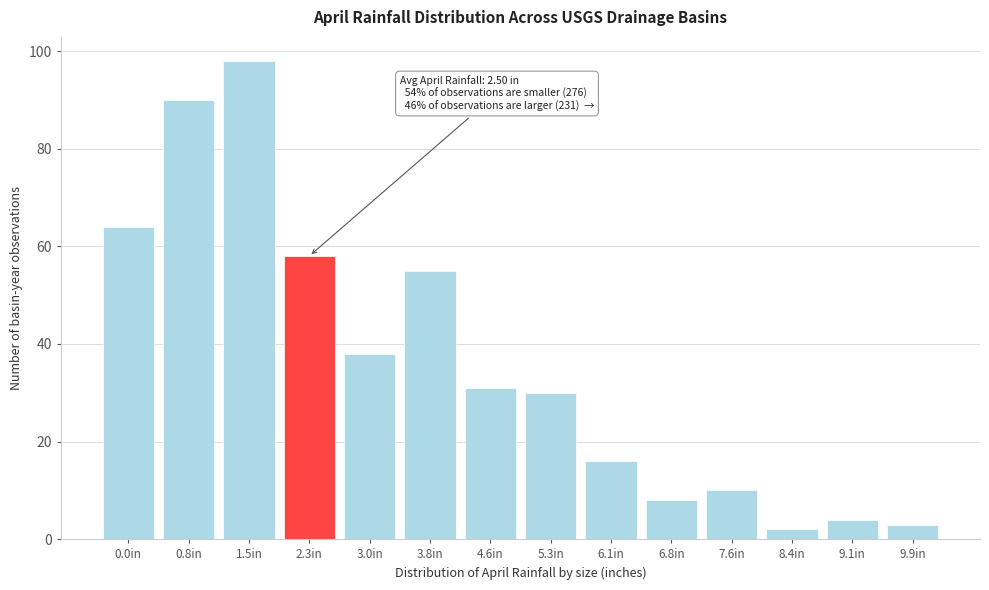

Reading left to right, transcribe all the data shown in this chart.

64	90	98	58	38	55	31	30	16	8	10	2	4	3